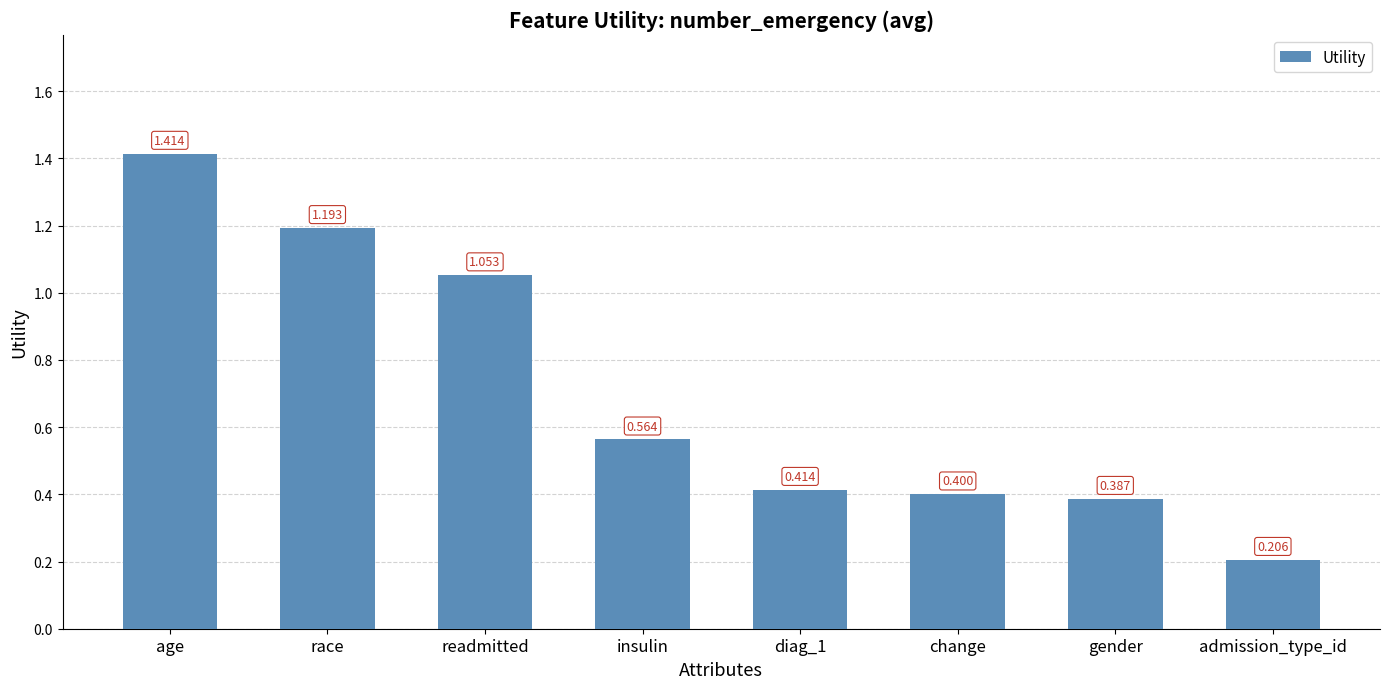

List the labels in order of value, largest first.

age, race, readmitted, insulin, diag_1, change, gender, admission_type_id